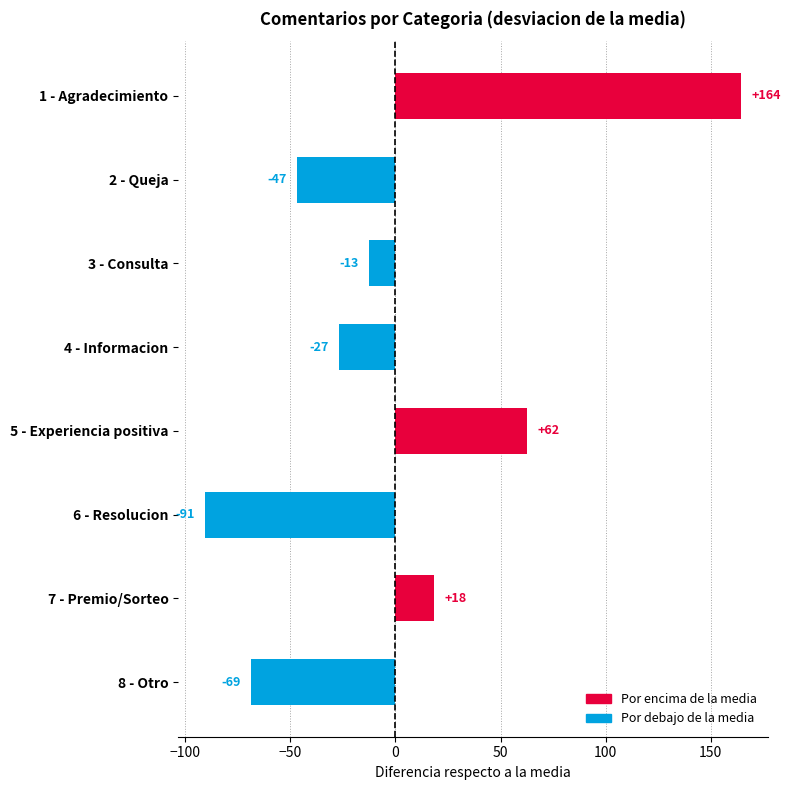

Does the chart contain any negative values?

Yes